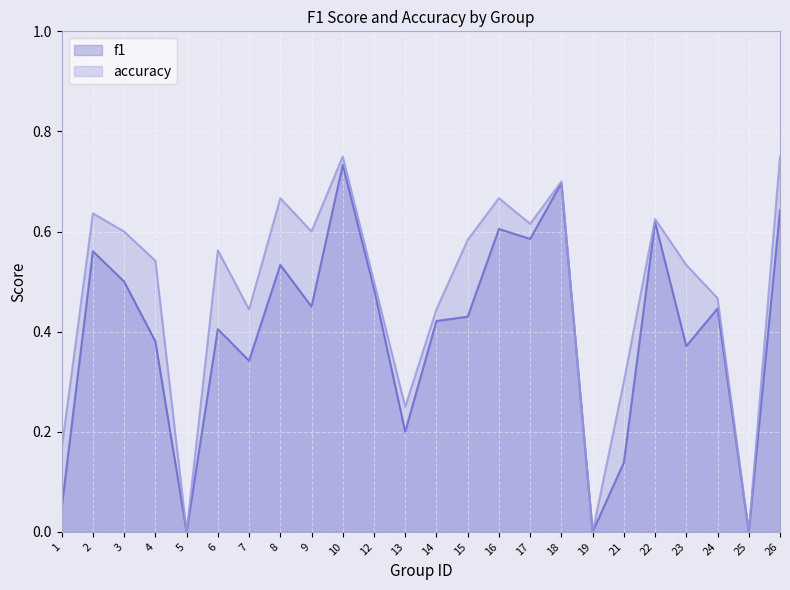

How many lines are shown in the chart?

2